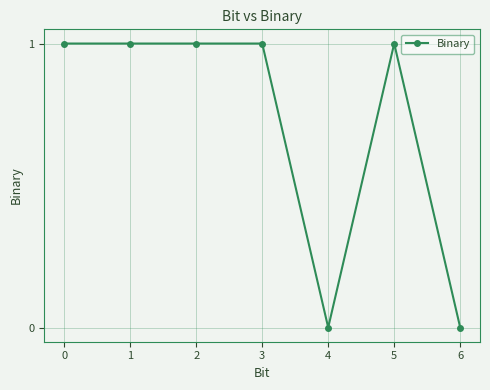

True or false: the data has more than 0 interior local peaks.

True